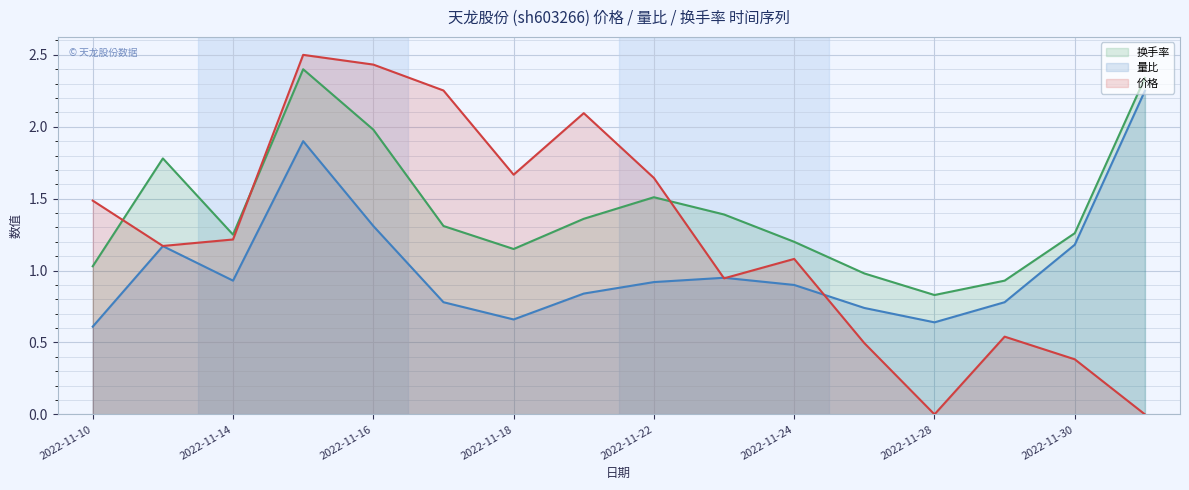

True or false: 价格 has a value of 1.2 at 2022-11-11.

True